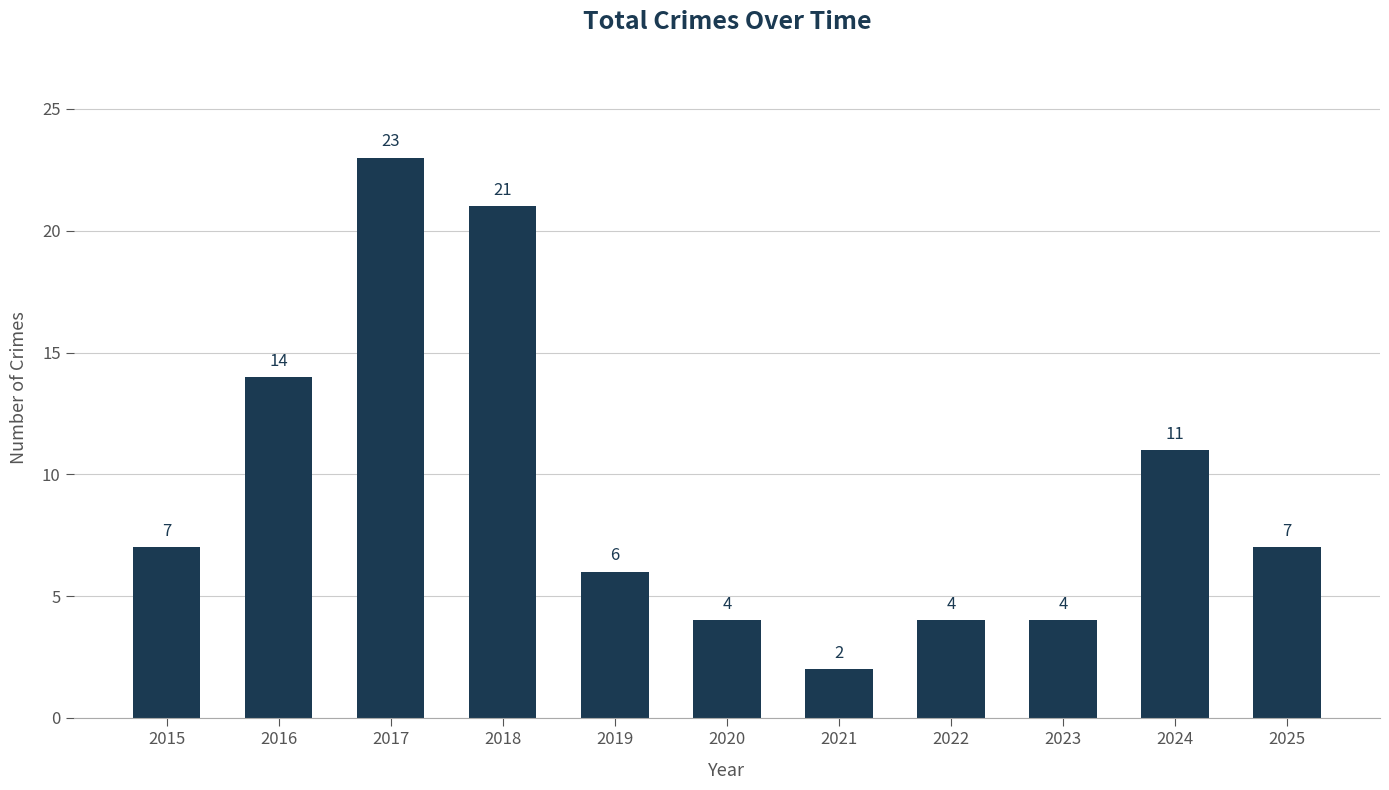

Which category has the lowest value across all series?

2021